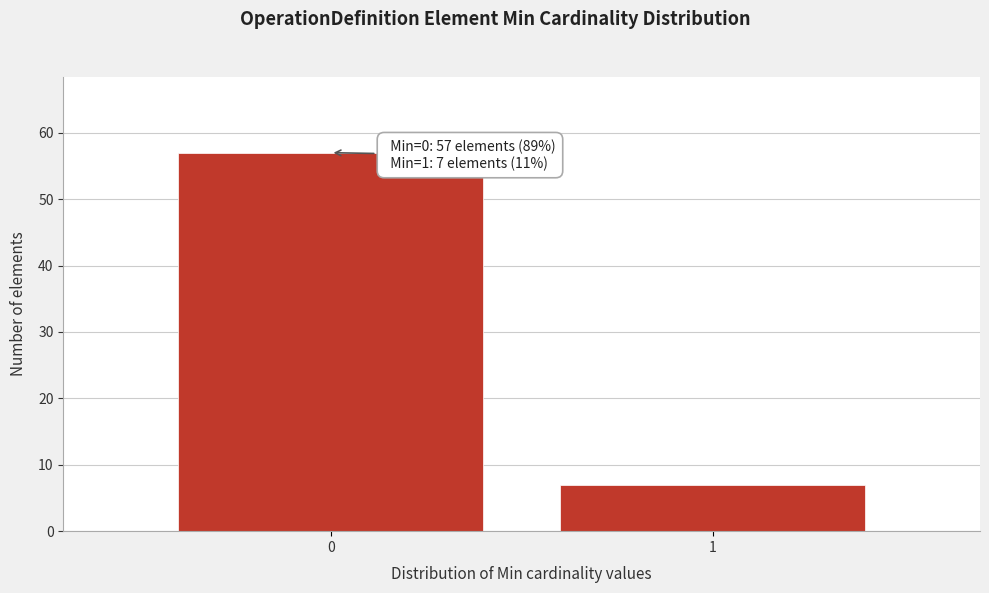

Reading left to right, what are all the values shown in this chart?

57	7